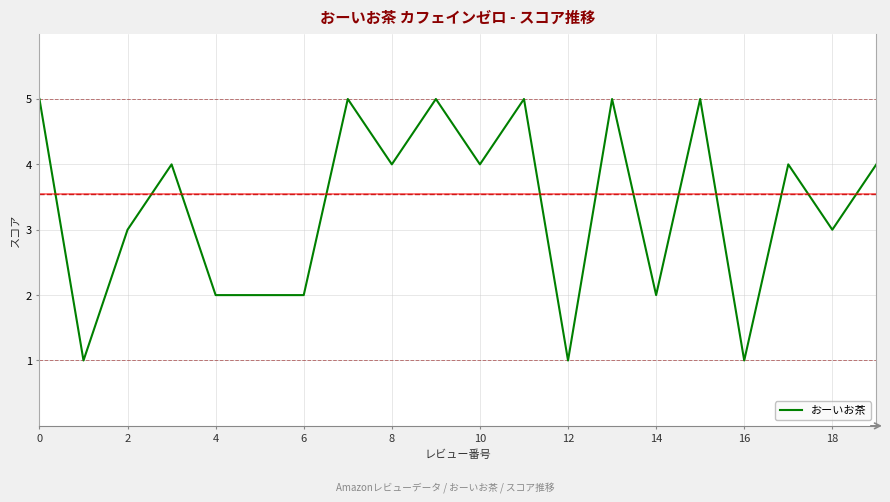

Count the number of data series in this chart.

1